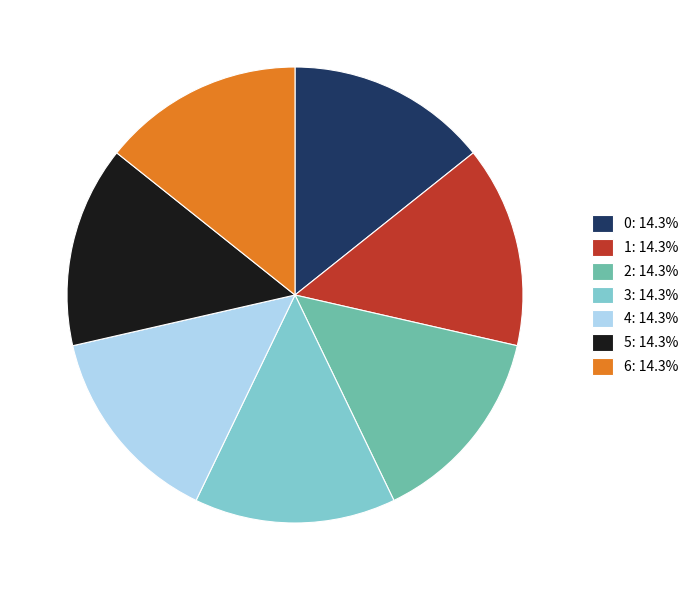

Is the sum of 1: 14.3% and 6: 14.3% greater than half?

No